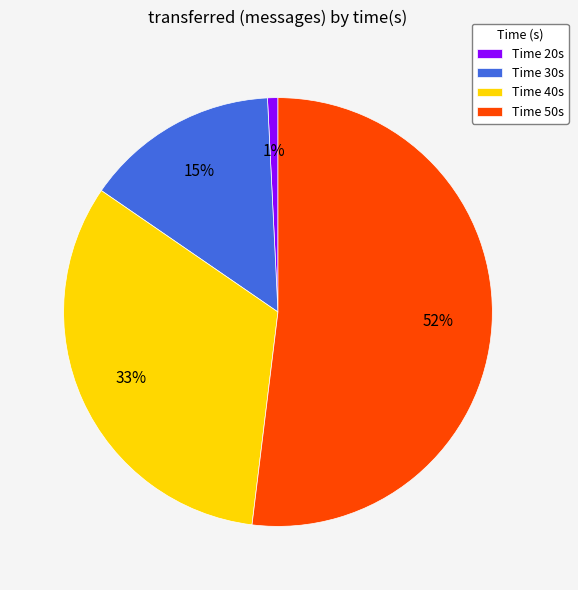

The Time 50s slice represents 39% of the pie. True or false?

False